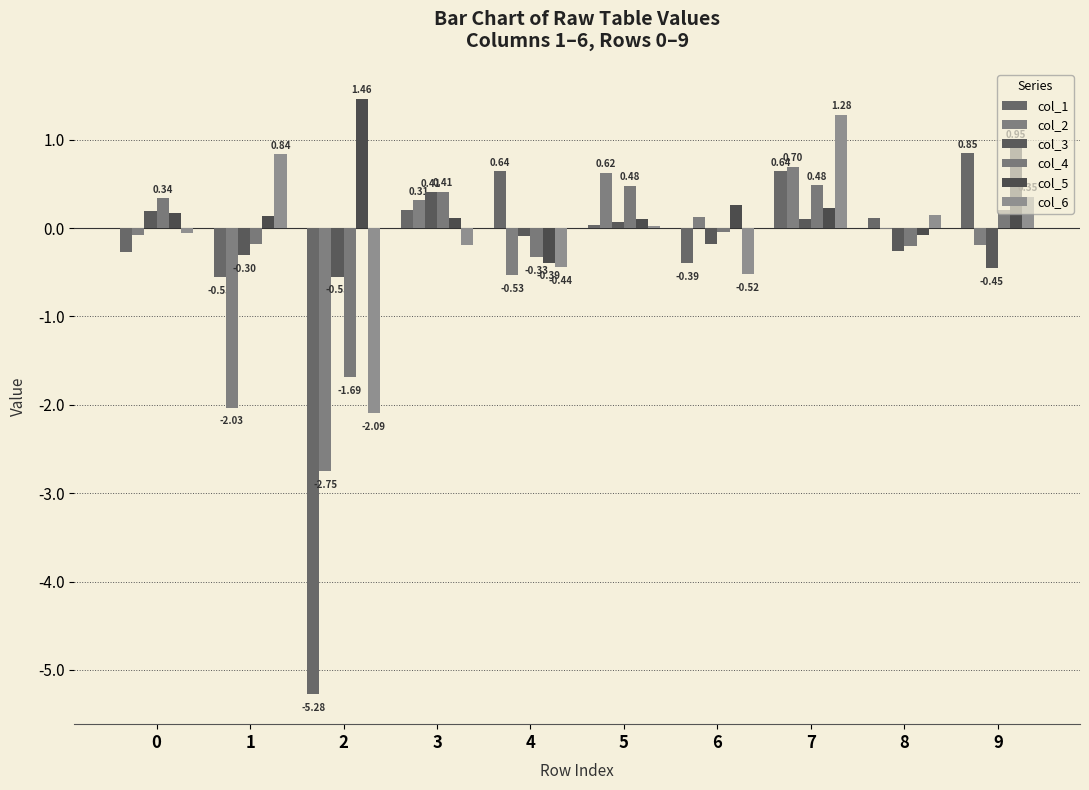

What is the difference between the col_2 values at 9 and 1?

1.8